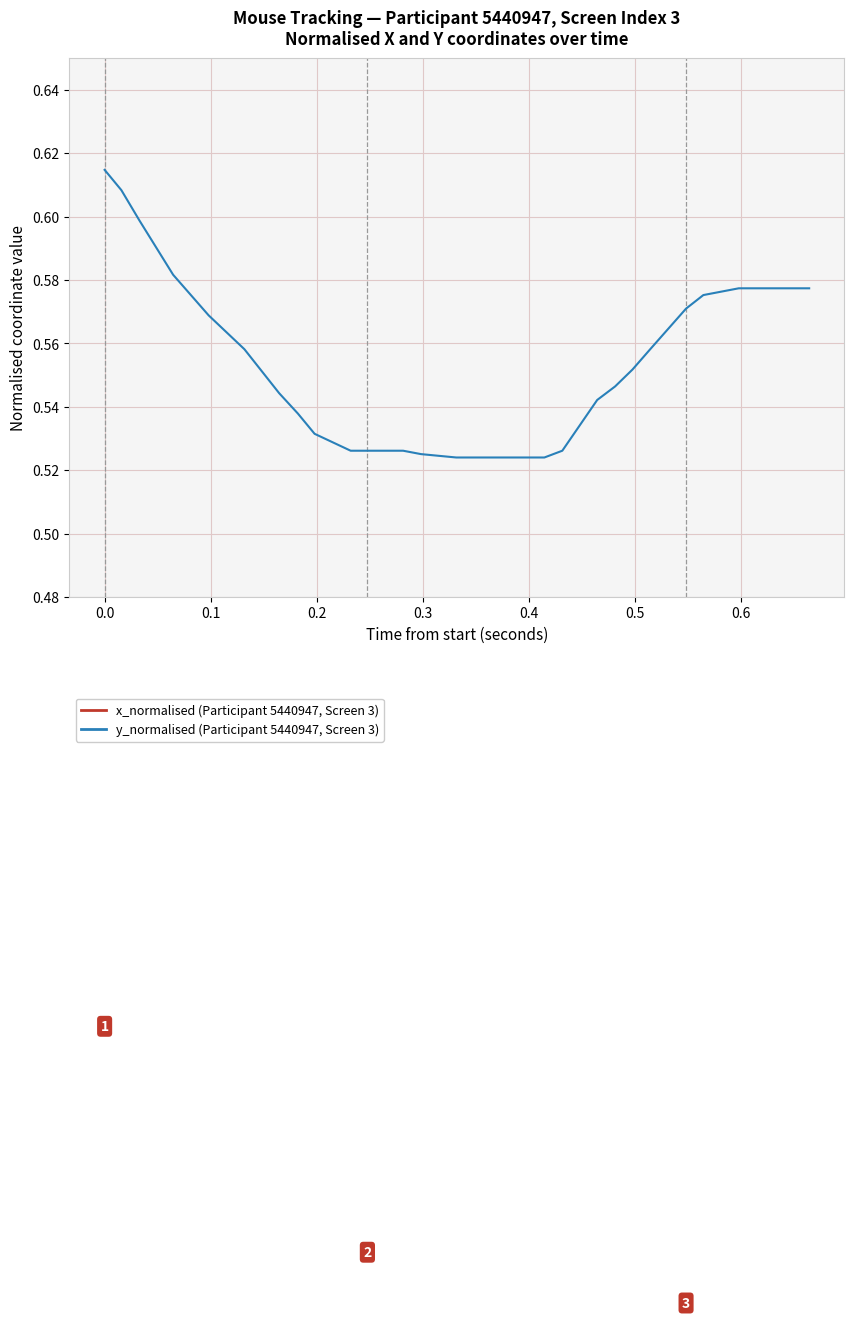

How many x_normalised values are between 0 and 1?

30